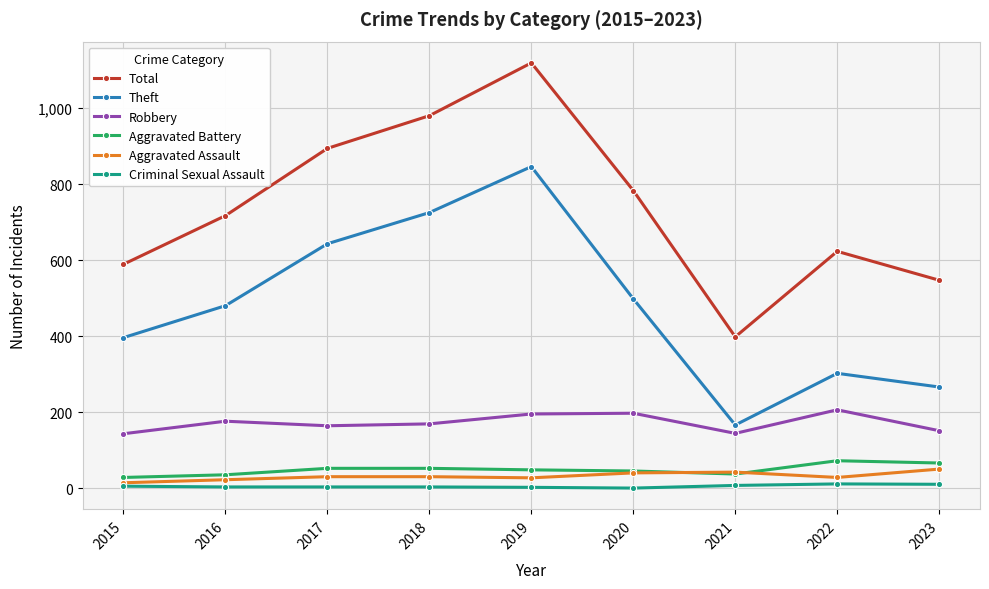

How many lines are shown in the chart?

6